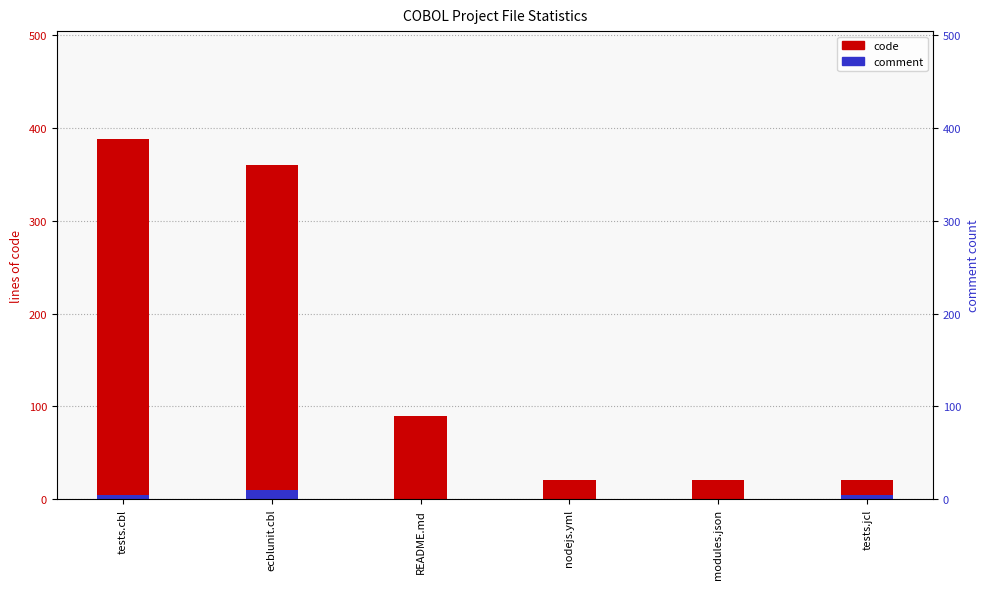

Which series has the largest range (max minus min)?

code